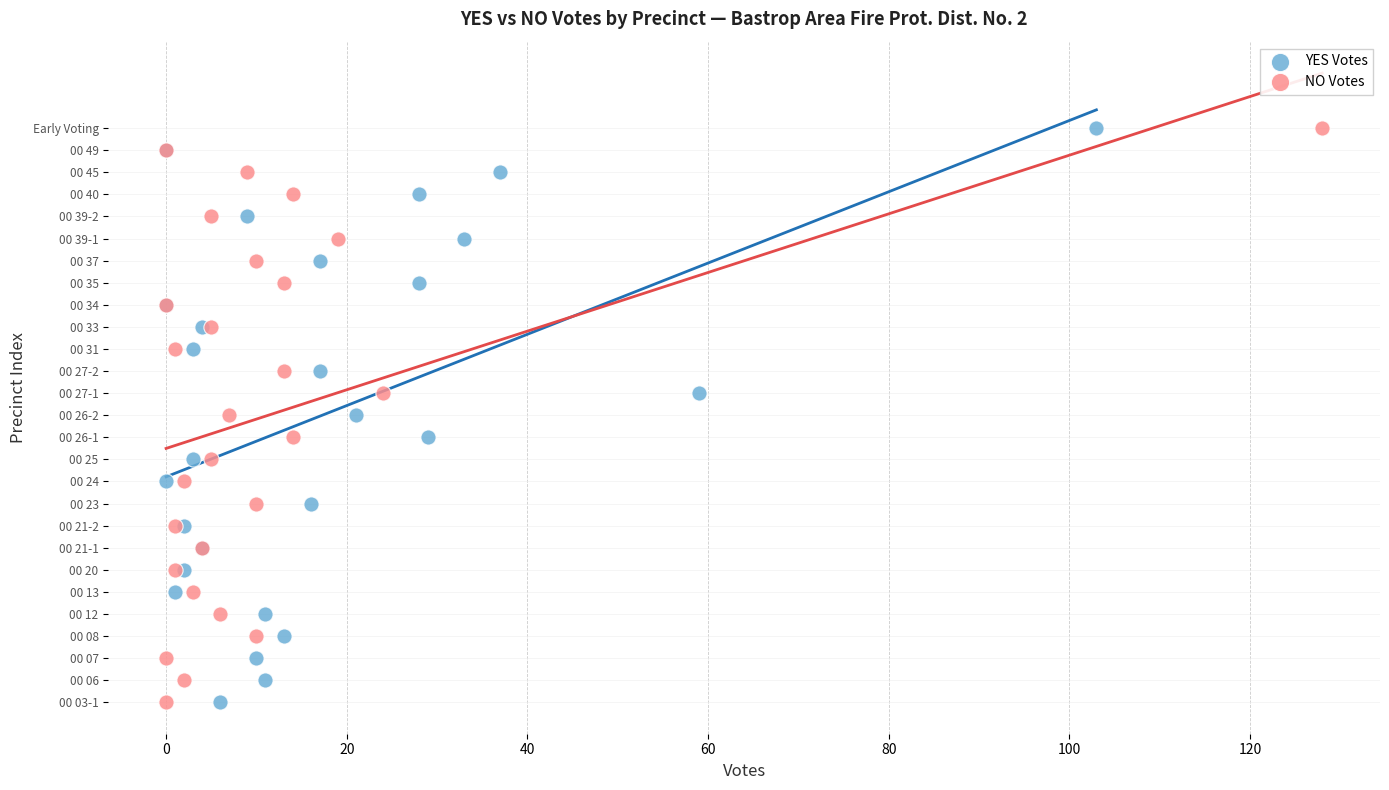

What are all the series names shown in the legend?

YES Votes, NO Votes